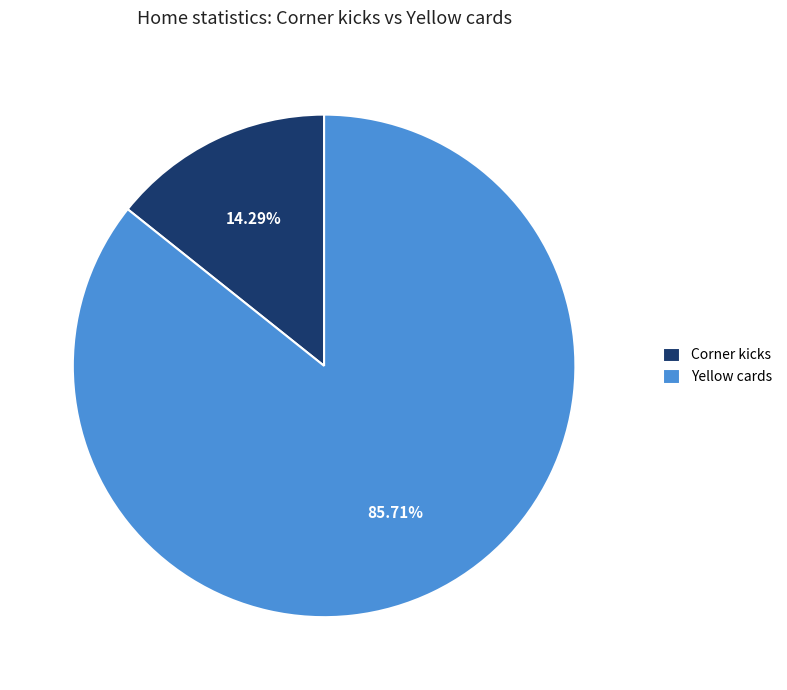

What percentage is NOT represented by Corner kicks?

85.7%